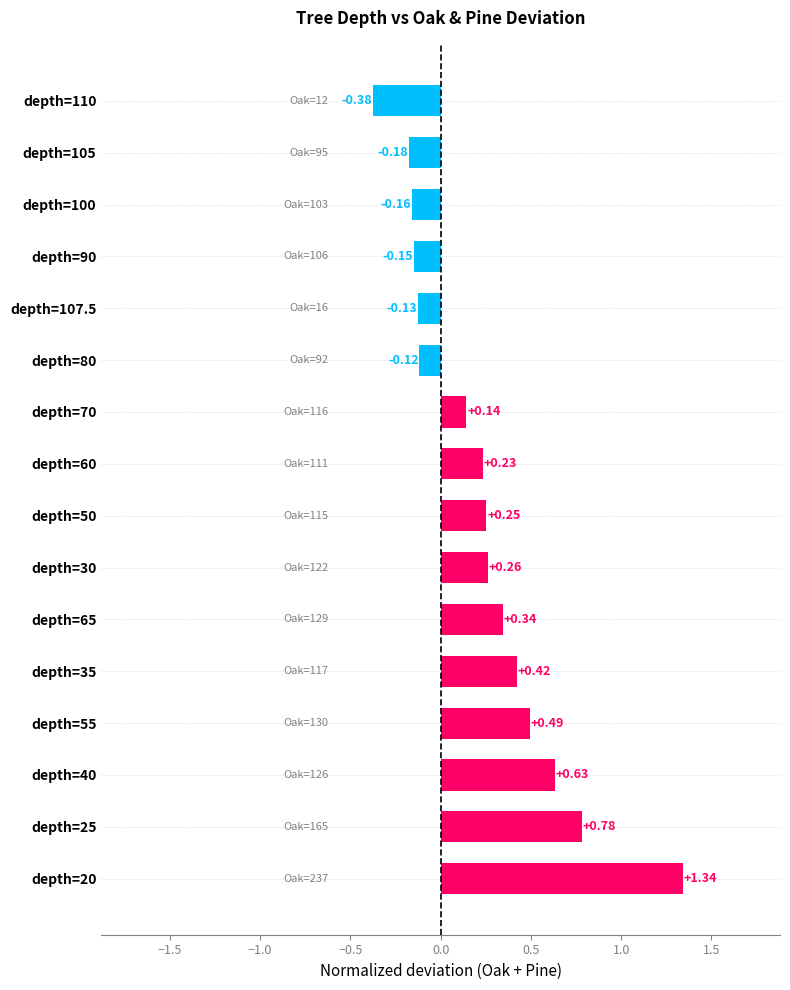

Rank the categories by value from highest to lowest.

depth=20, depth=25, depth=40, depth=55, depth=35, depth=65, depth=30, depth=50, depth=60, depth=70, depth=80, depth=107.5, depth=90, depth=100, depth=105, depth=110